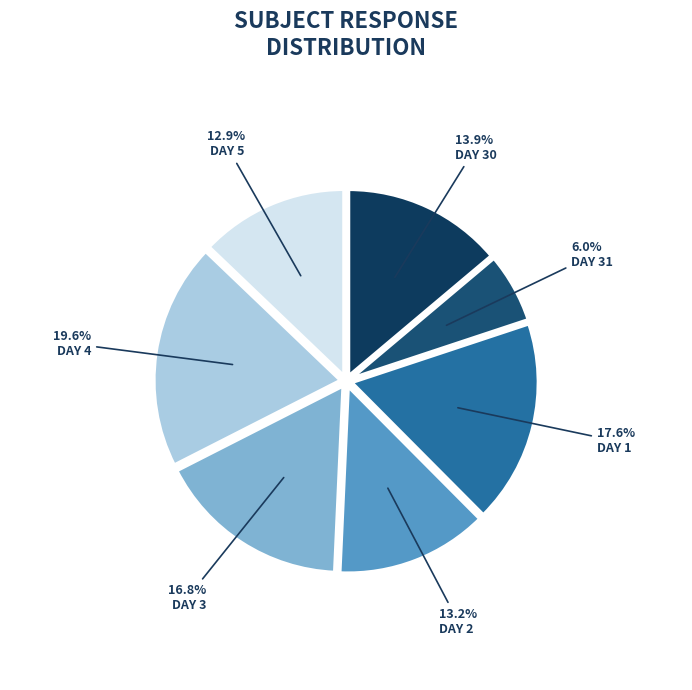

Which slice is the smallest?

DAY 31